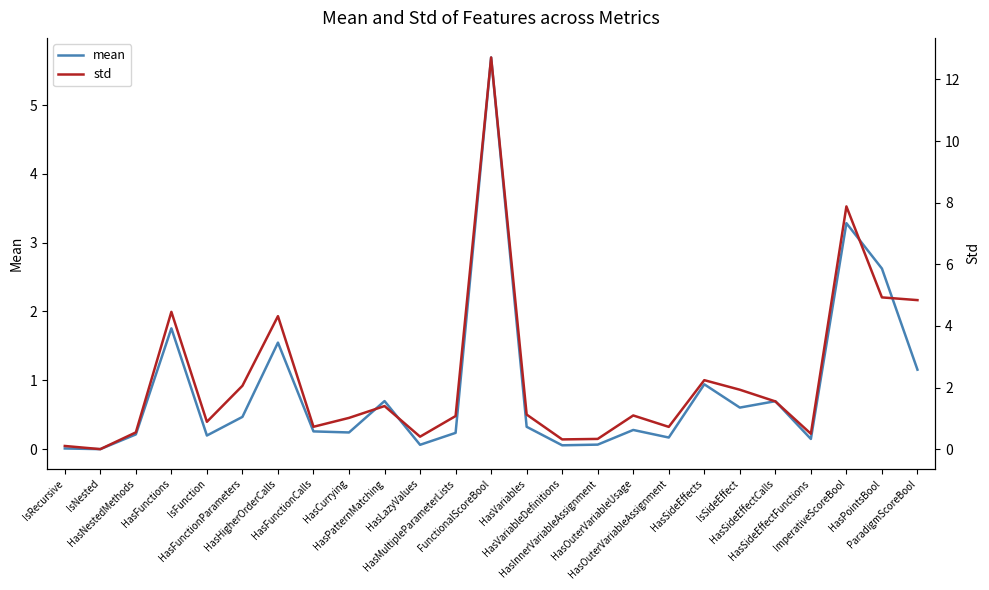

Rank the categories by std value from highest to lowest.

FunctionalScoreBool, ImperativeScoreBool, HasPointsBool, ParadigmScoreBool, HasFunctions, HasHigherOrderCalls, HasSideEffects, HasFunctionParameters, IsSideEffect, HasSideEffectCalls, HasPatternMatching, HasVariables, HasOuterVariableUsage, HasMultipleParameterLists, HasCurrying, IsFunction, HasFunctionCalls, HasOuterVariableAssignment, HasNestedMethods, HasSideEffectFunctions, HasLazyValues, HasInnerVariableAssignment, HasVariableDefinitions, IsRecursive, IsNested